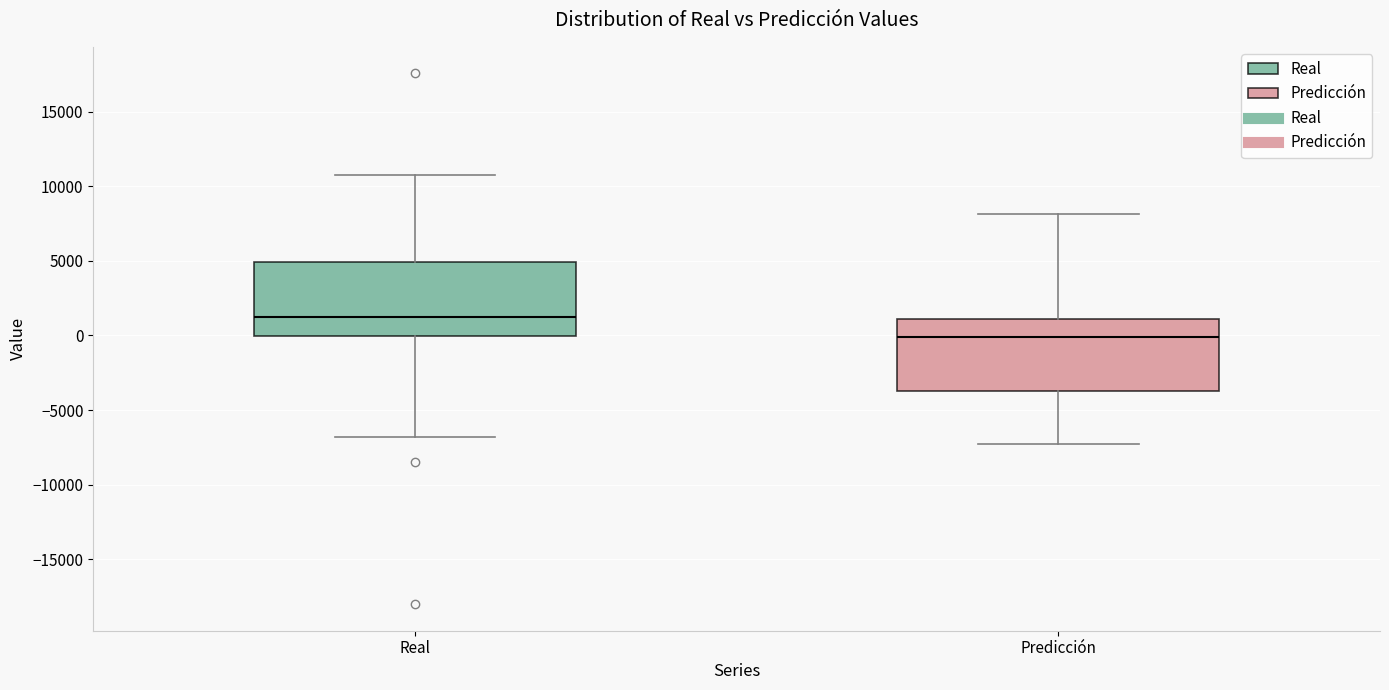

Reading left to right, read every box against the y-axis: the position of its median line, the range the box covers, and the ends of its whiskers. The values are not printed on the chart, so give them approximately, as read against the axis.

Real: median 1000, box 0 to 5000, whiskers -7000 to 11000
Predicción: median 0, box -3500 to 1000, whiskers -7500 to 8000